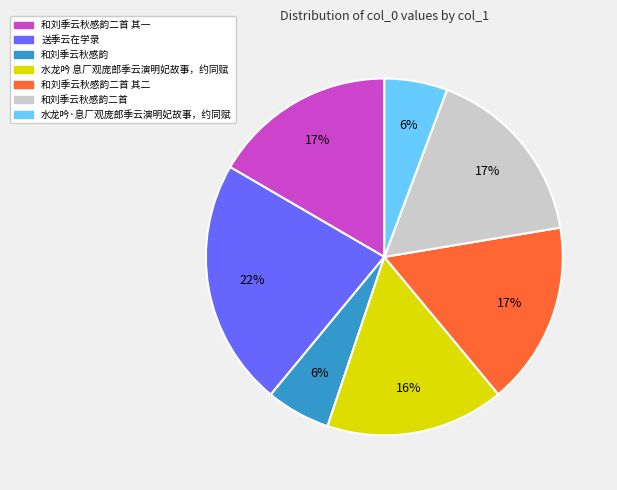

How many segments does this pie chart have?

7